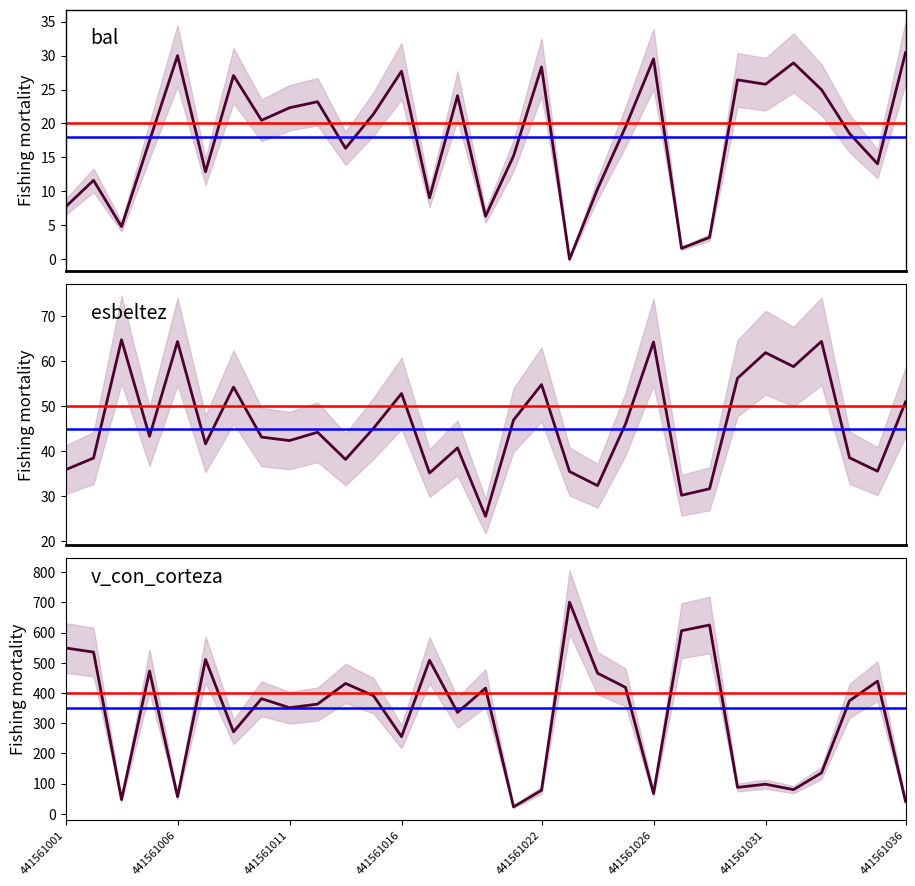

True or false: esbeltez has more than 2 points higher than both neighbors.

True